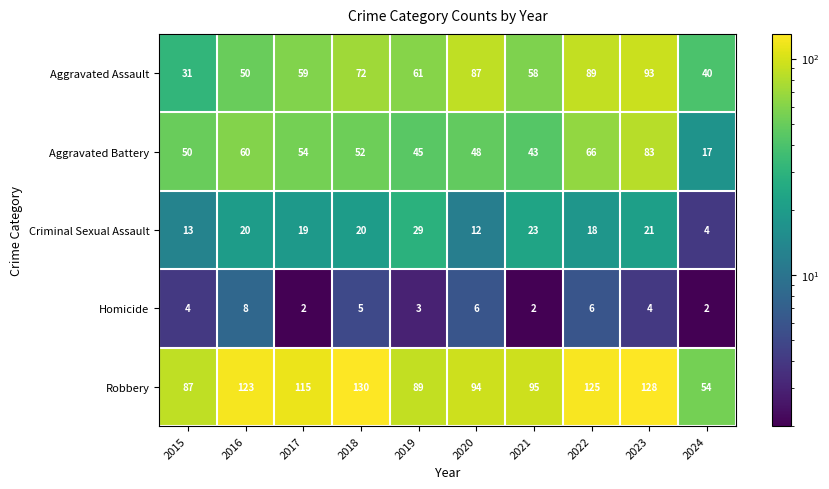

The value of Robbery at 2021 is 37. True or false?

False